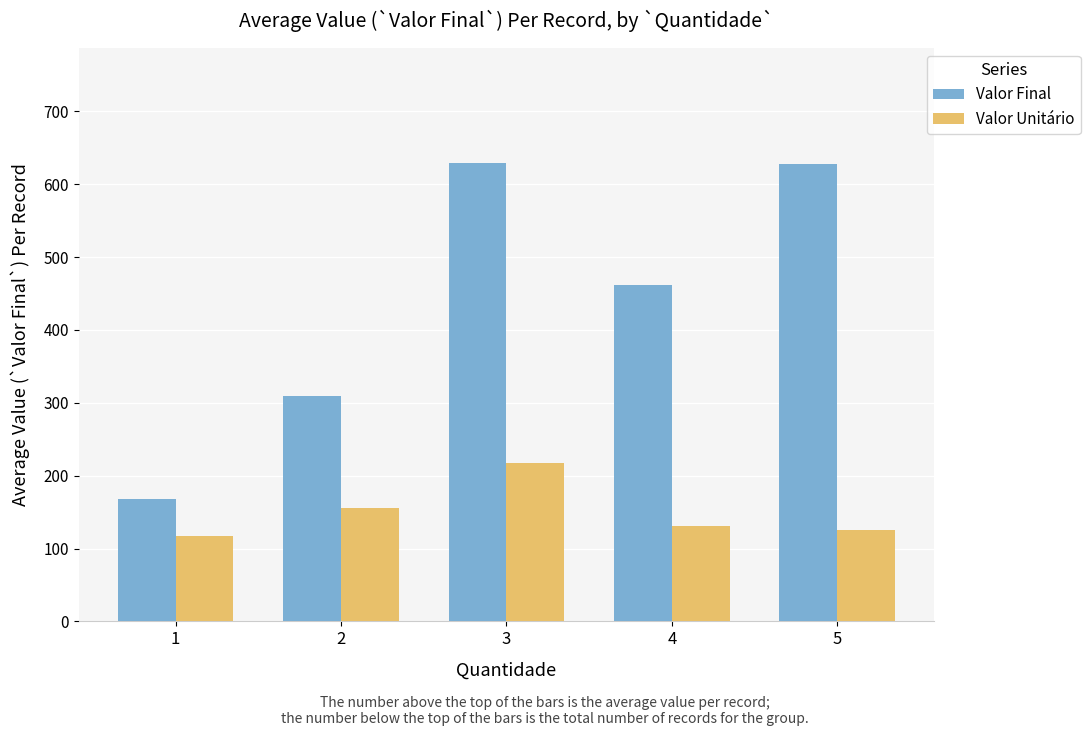

Which label corresponds to the smallest value in the chart?

1